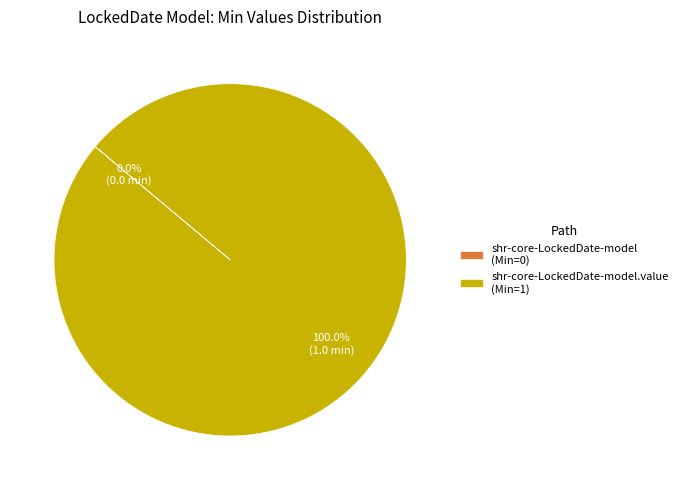

What is the largest slice in the pie chart?

shr-core-LockedDate-model.value (Min=1)